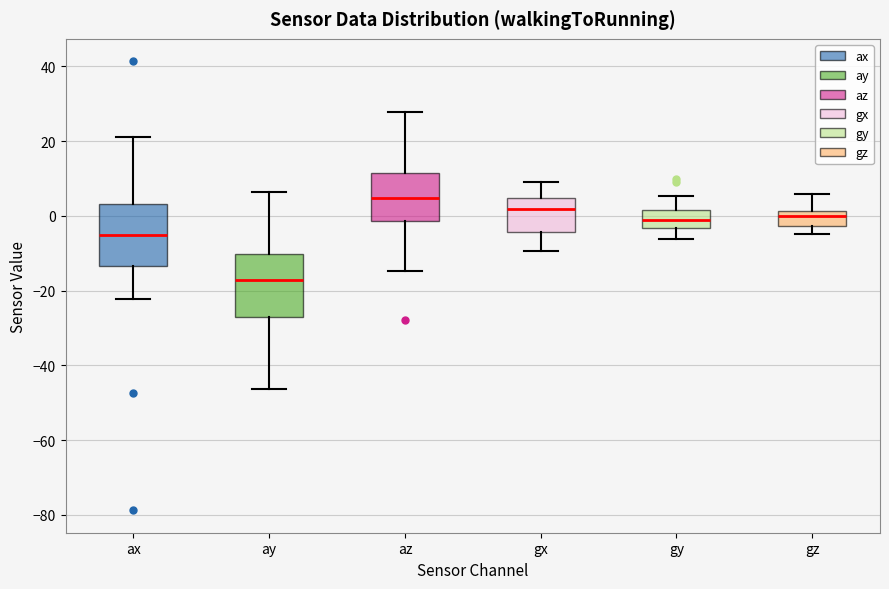

Reading left to right, read every box against the y-axis: the position of its median line, the range the box covers, and the ends of its whiskers. The values are not printed on the chart, so give them approximately, as read against the axis.

ax: median -6, box -14 to 4, whiskers -22 to 22
ay: median -18, box -28 to -10, whiskers -46 to 6
az: median 4, box -2 to 12, whiskers -14 to 28
gx: median 2, box -4 to 4, whiskers -10 to 10
gy: median -2, box -4 to 2, whiskers -6 to 6
gz: median 0, box -2 to 2, whiskers -4 to 6